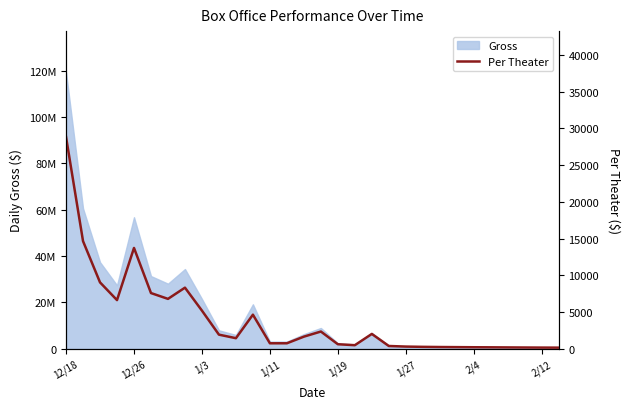

Is it true that the value at 1/27 is 305?

True